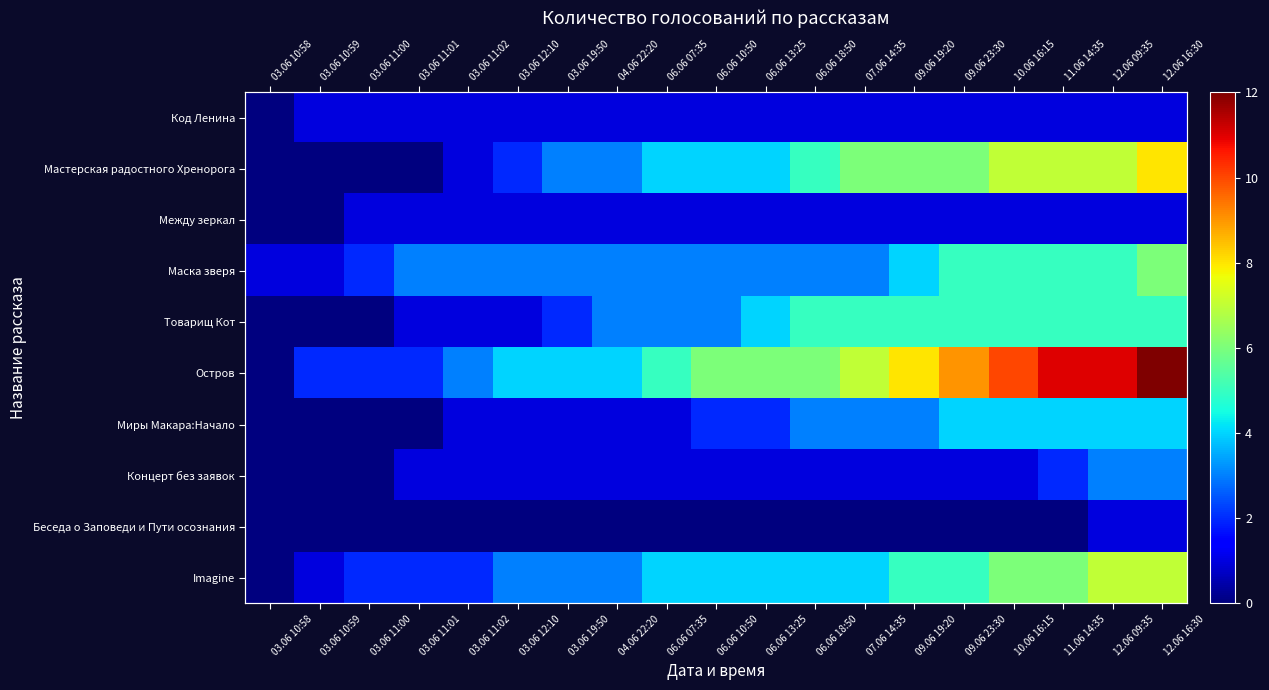

What is the difference between the highest and lowest values at 12.06 09:35?

10